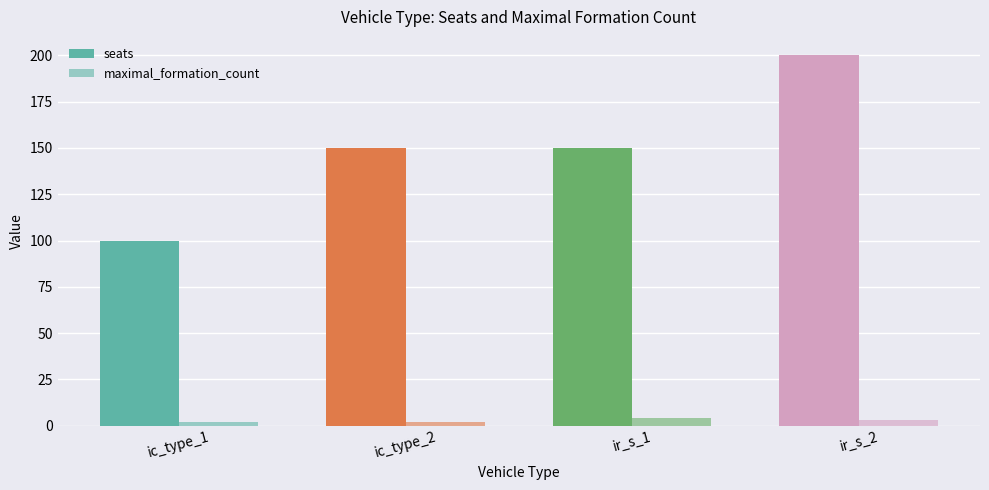

What is the difference between the highest and lowest values at ic_type_1?

98